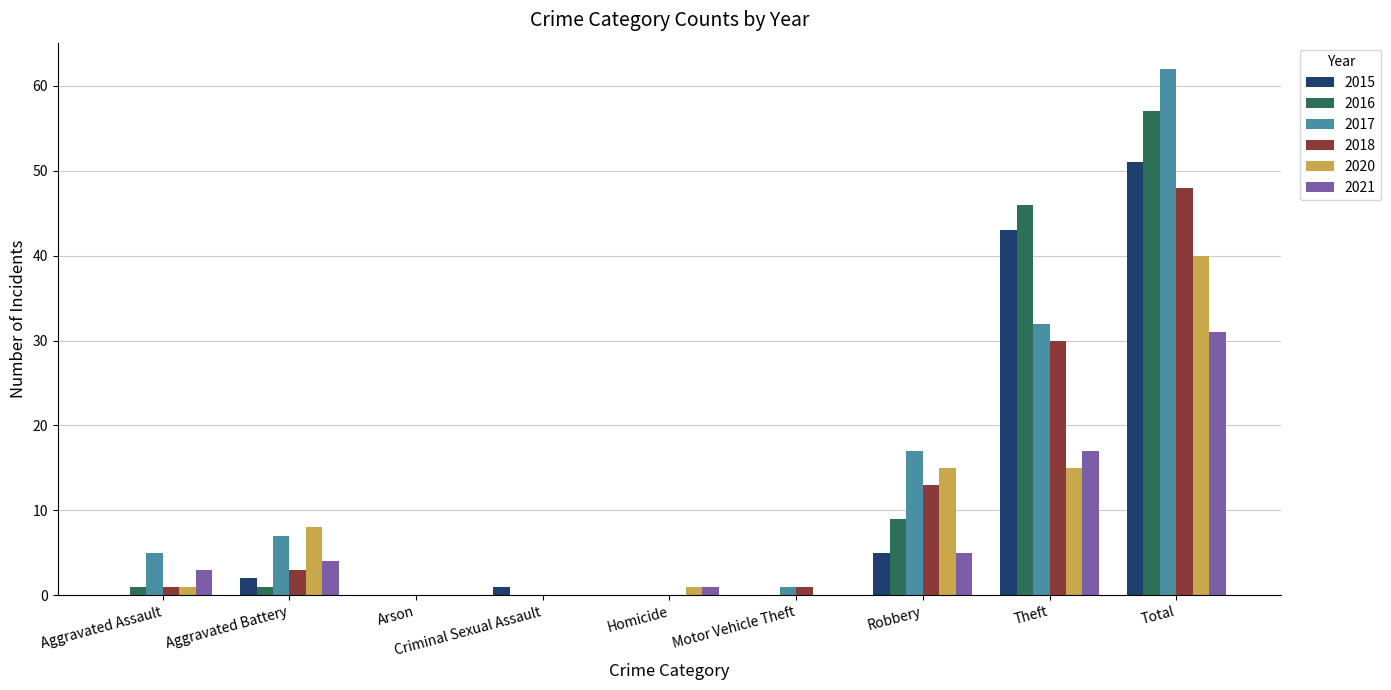

At which category is the sum across all series the highest?

Total